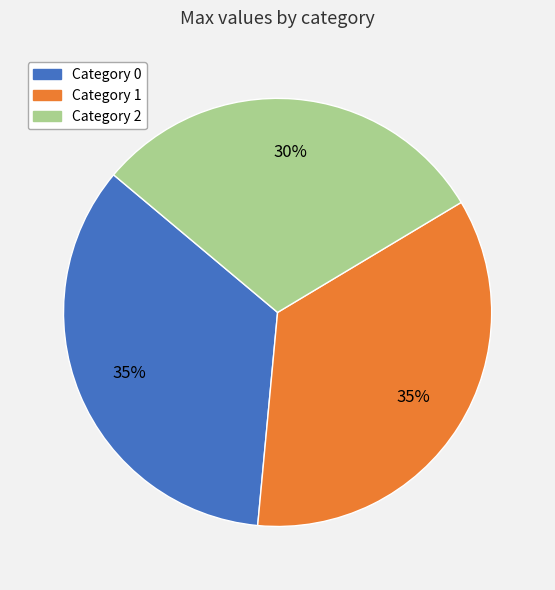

Is the sum of Category 2 and Category 1 greater than half?

Yes